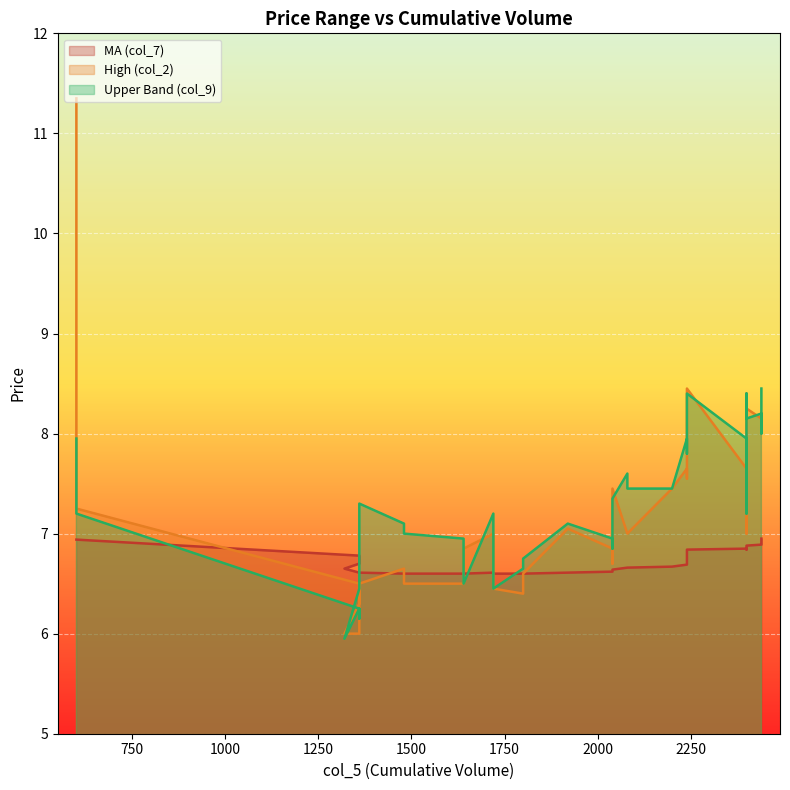

Count the col_7 values in the range 6 to 7.

39